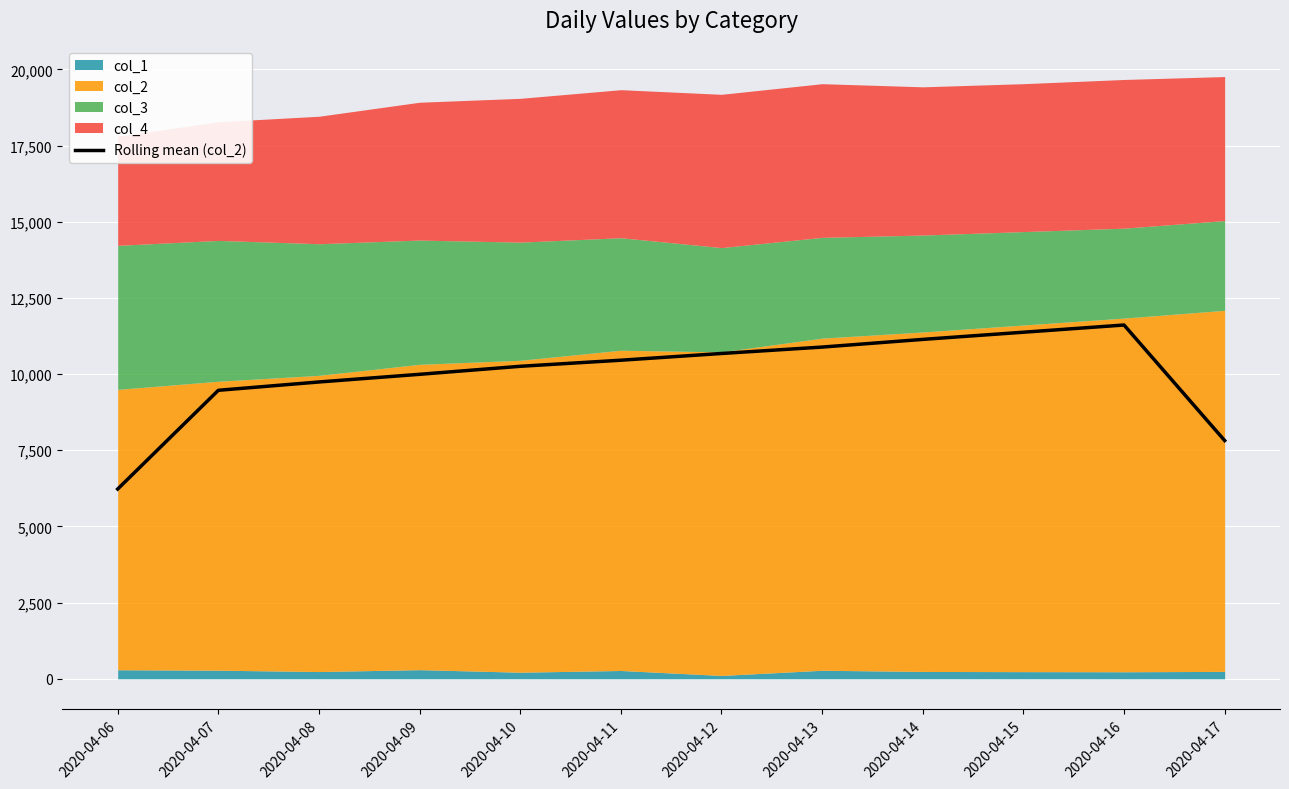

Where is Rolling mean (col_2) nearest to the value 8920?

2020-04-07